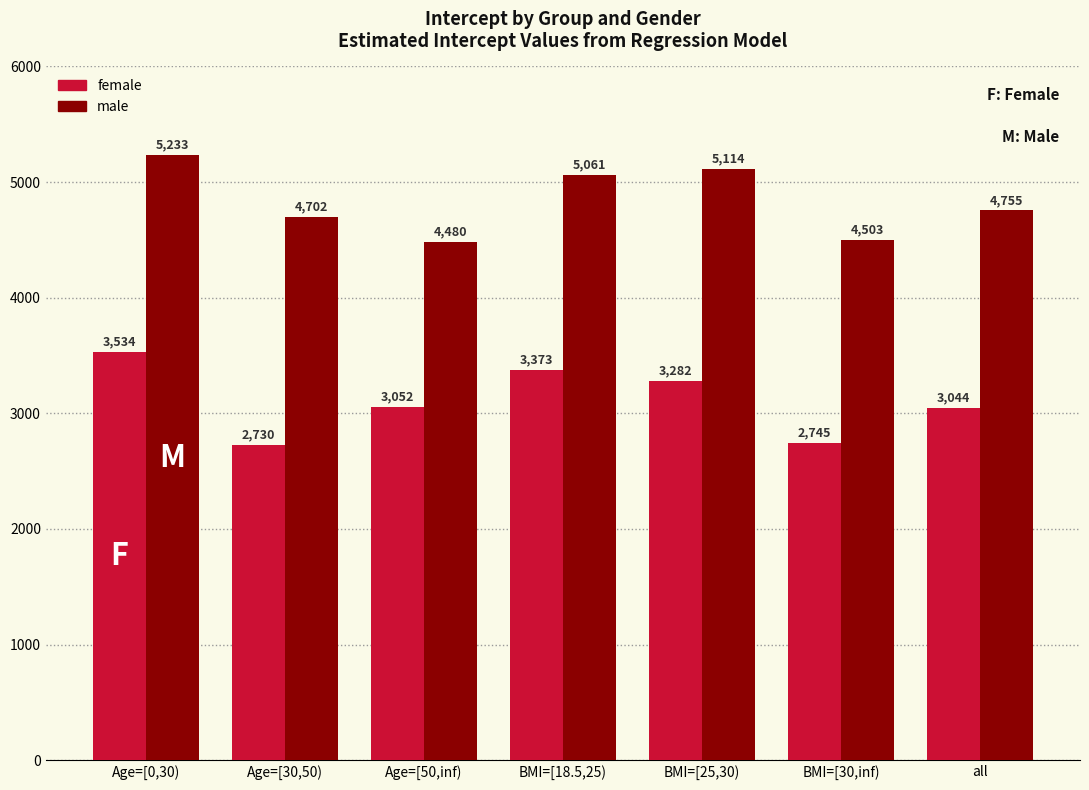

What position from the left is Age=[30,50)?

2